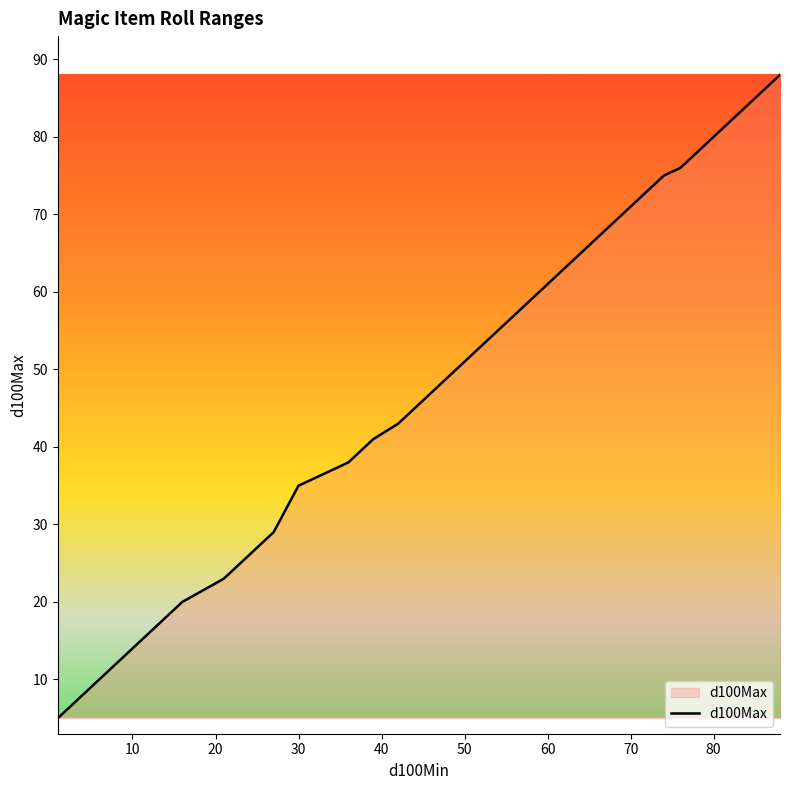

What is the smallest value displayed?

5